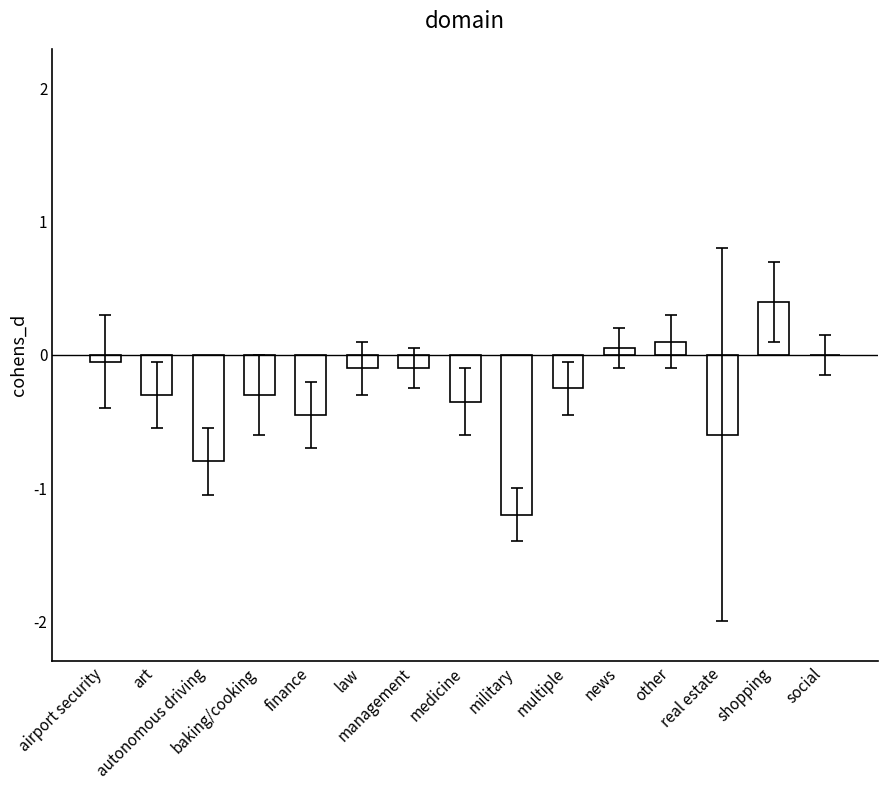

Count the number of categories in the chart.

15